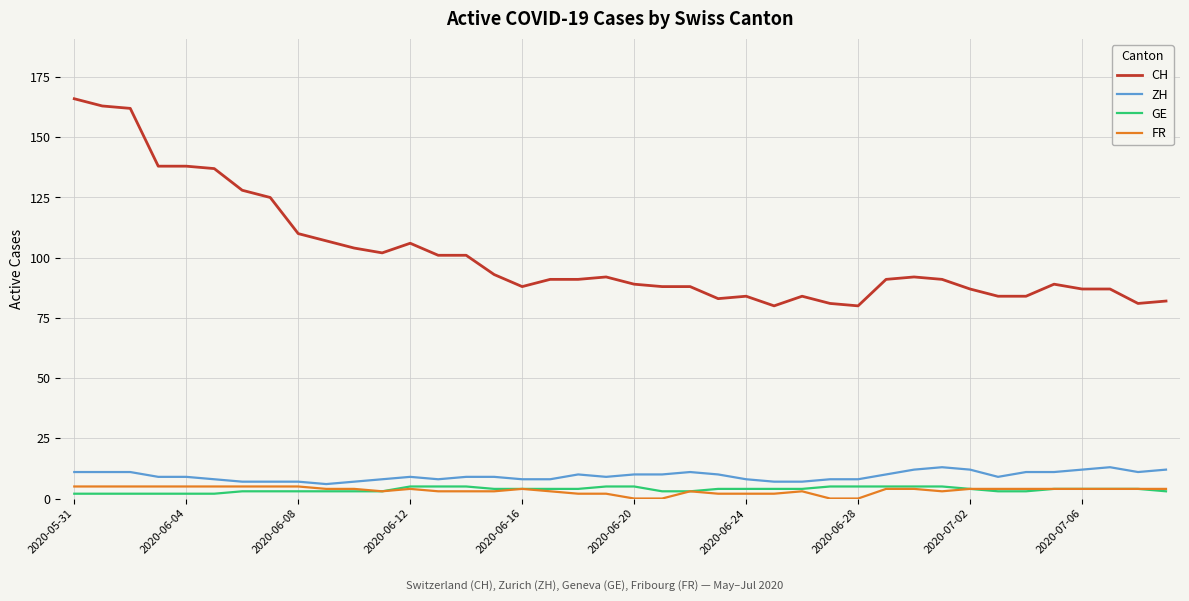

What is the lowest value of the CH series?

80